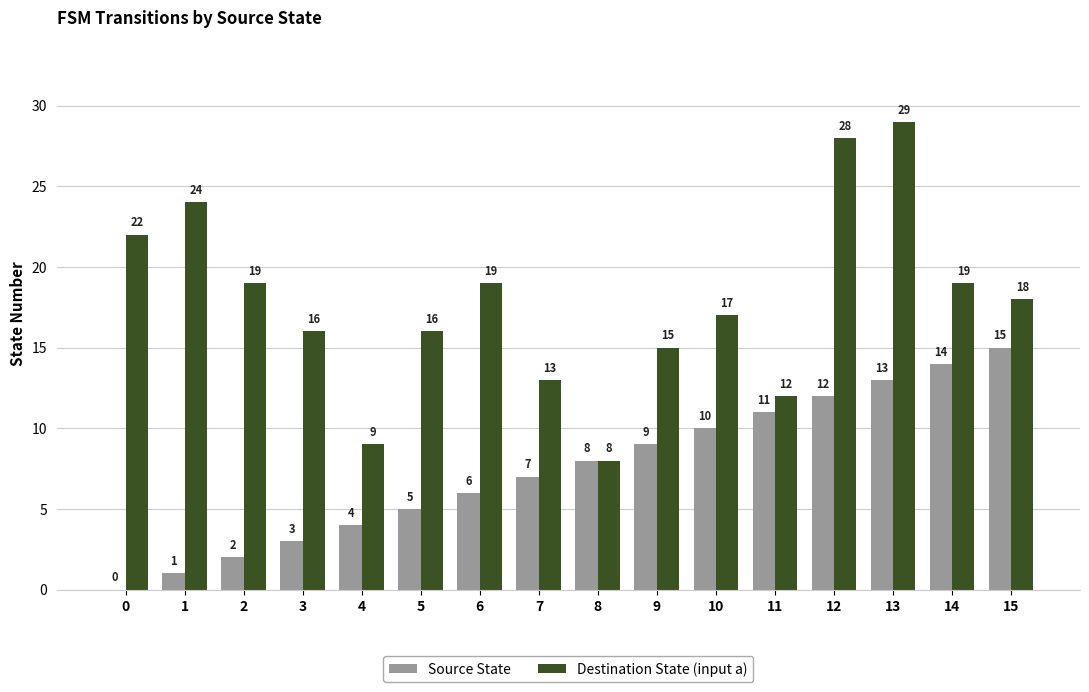

Where is Source State nearest to the value 7?

7